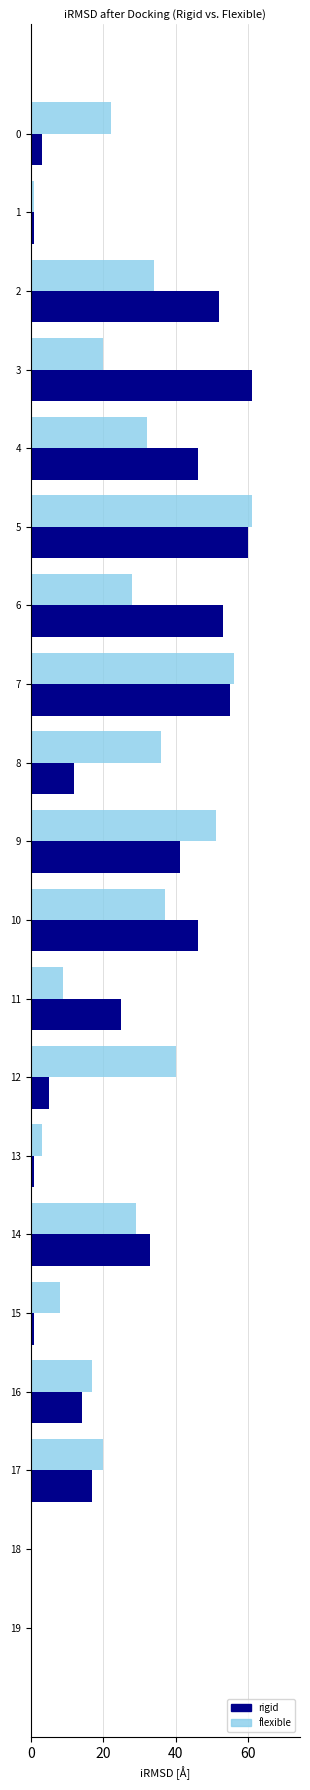

What is the maximum value for rigid?

61